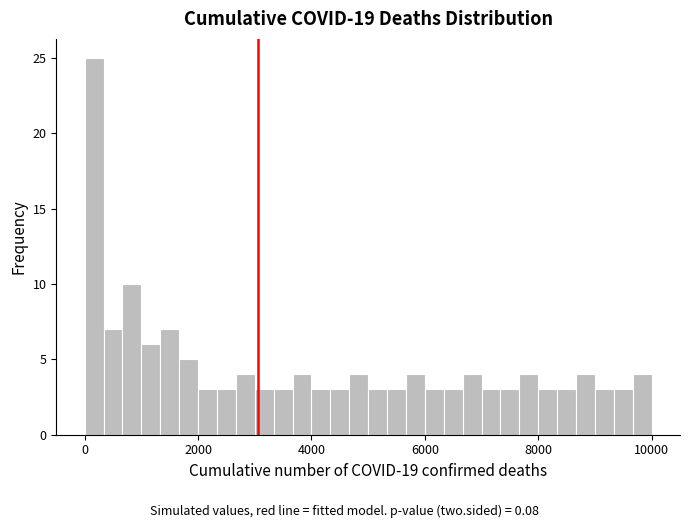

Read against the x-axis, roughly where is the centre of the tallest bar?

200